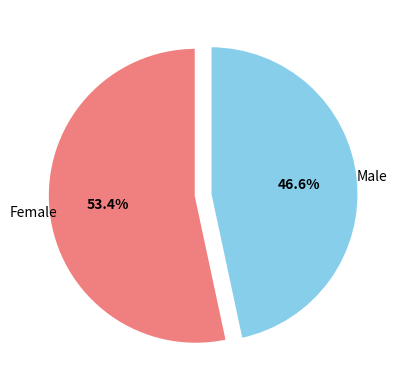

To the nearest percent, what portion does Male represent?

47%